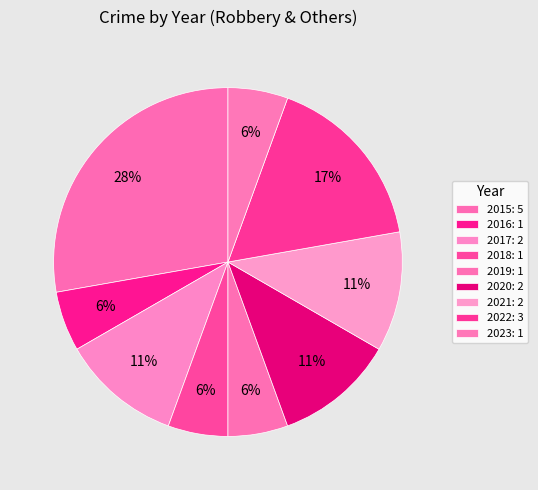

What percentage is the 2017 slice, to the nearest percent?

11%